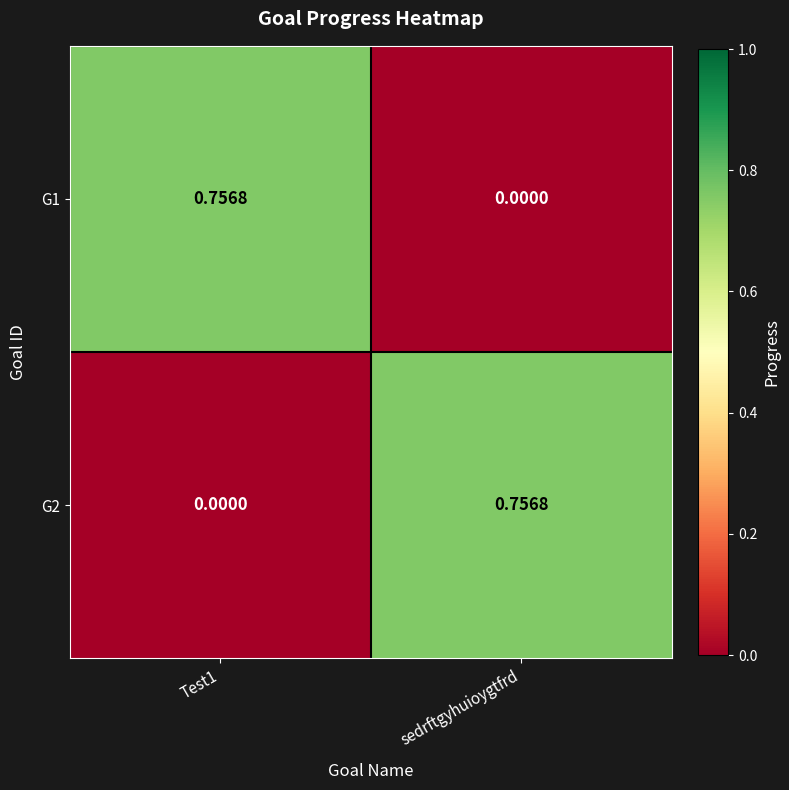

At sedrftgyhuioygtfrd, list the series in order from largest to smallest.

G2, G1